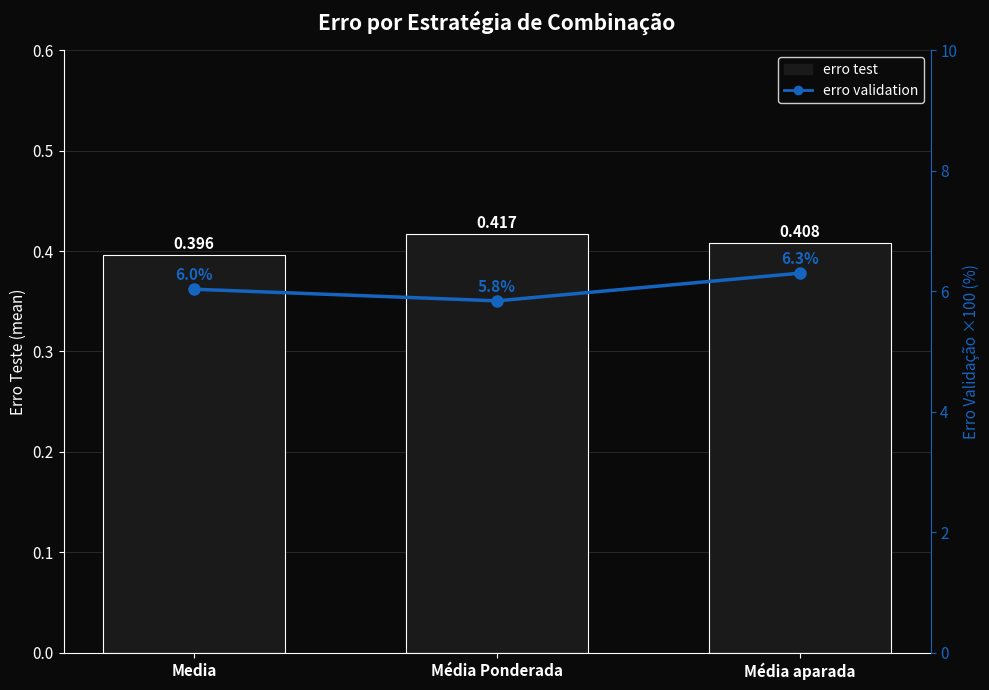

How many distinct data groups are displayed?

2